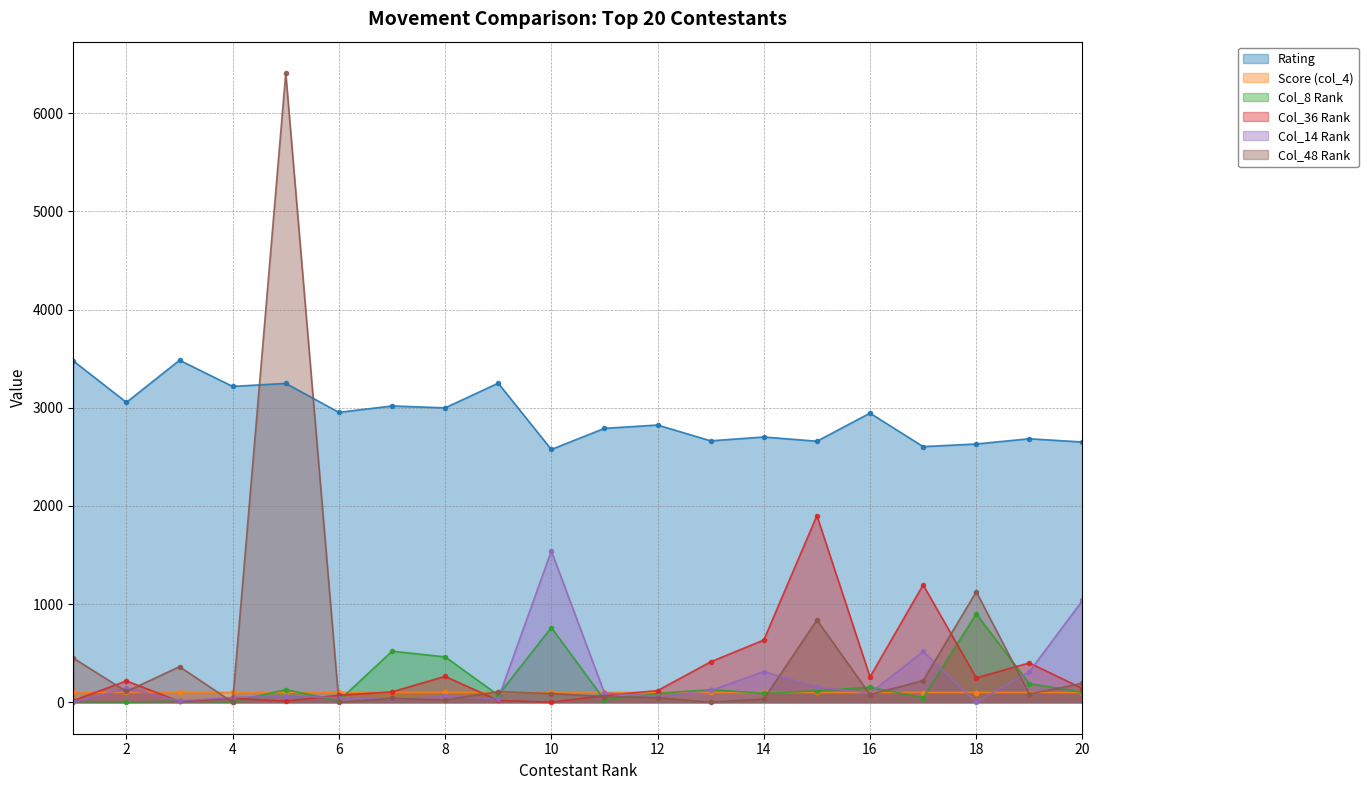

Between 5 and 19, which series saw the biggest shift?

Col_48 Rank